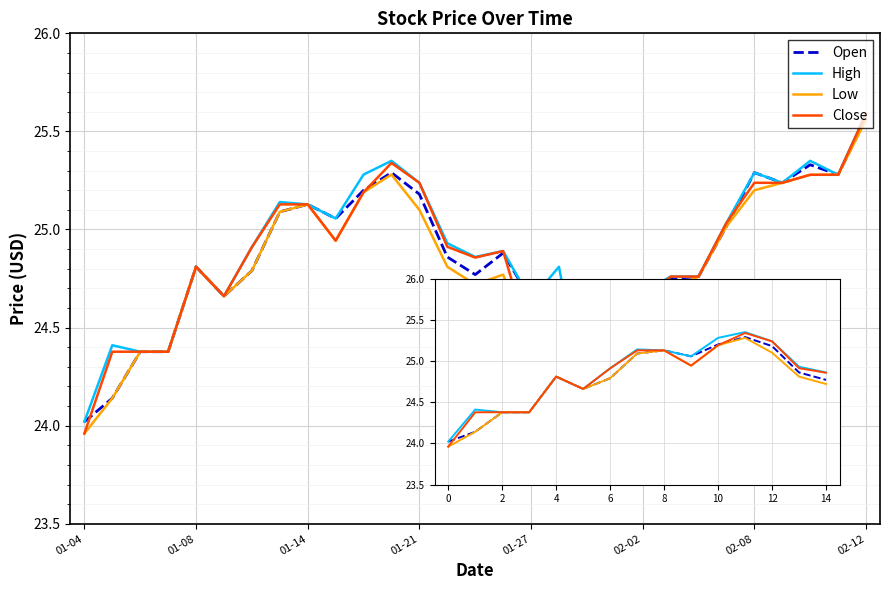

Count the number of categories in the chart.

29